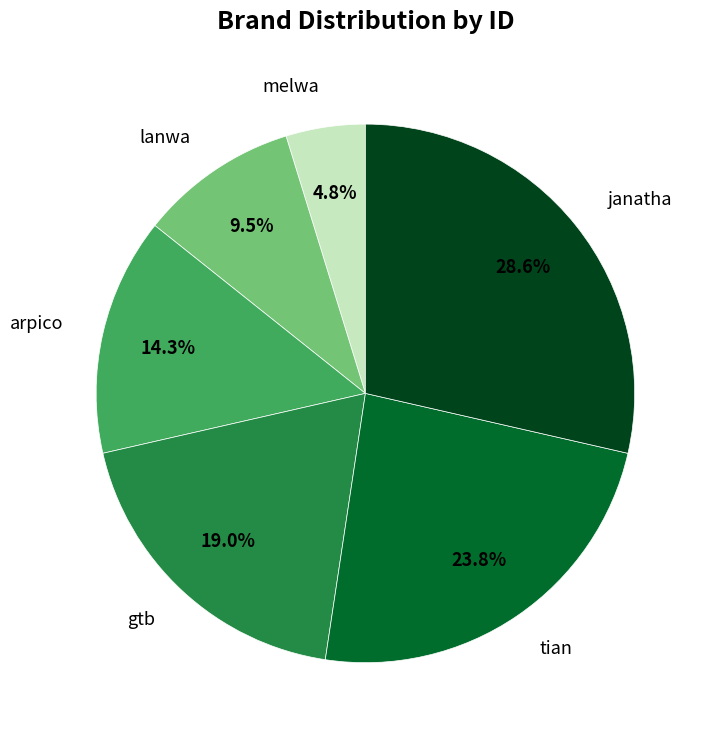

Combined, do arpico and melwa account for over 50%?

No